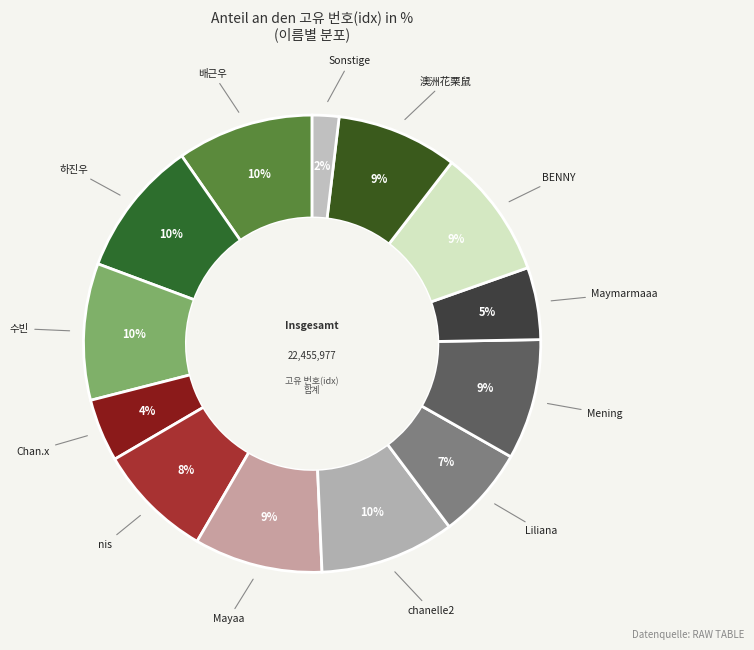

What percentage is the nis slice, to the nearest percent?

8%